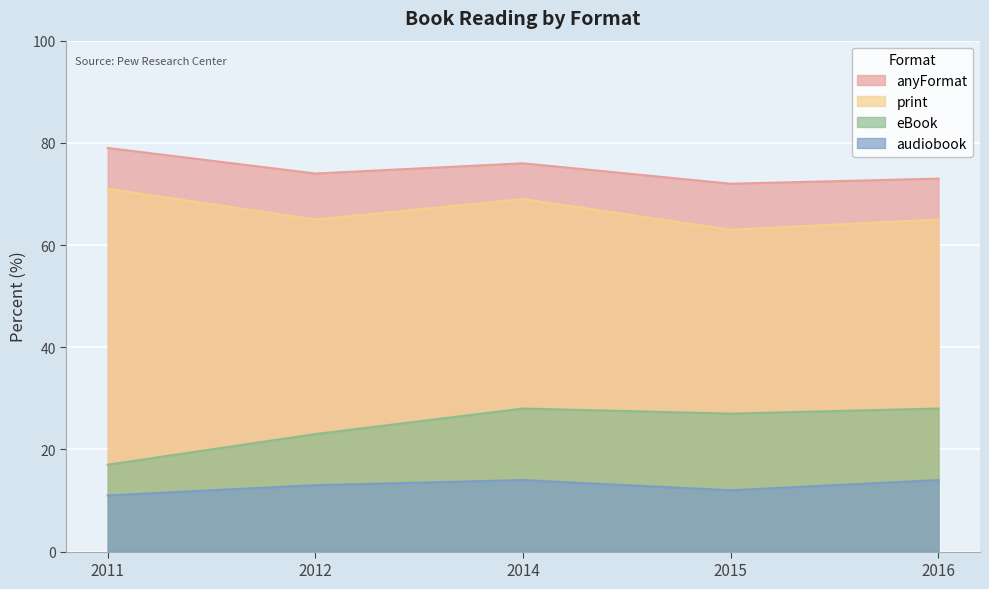

Which category has the lowest value across all series?

2011